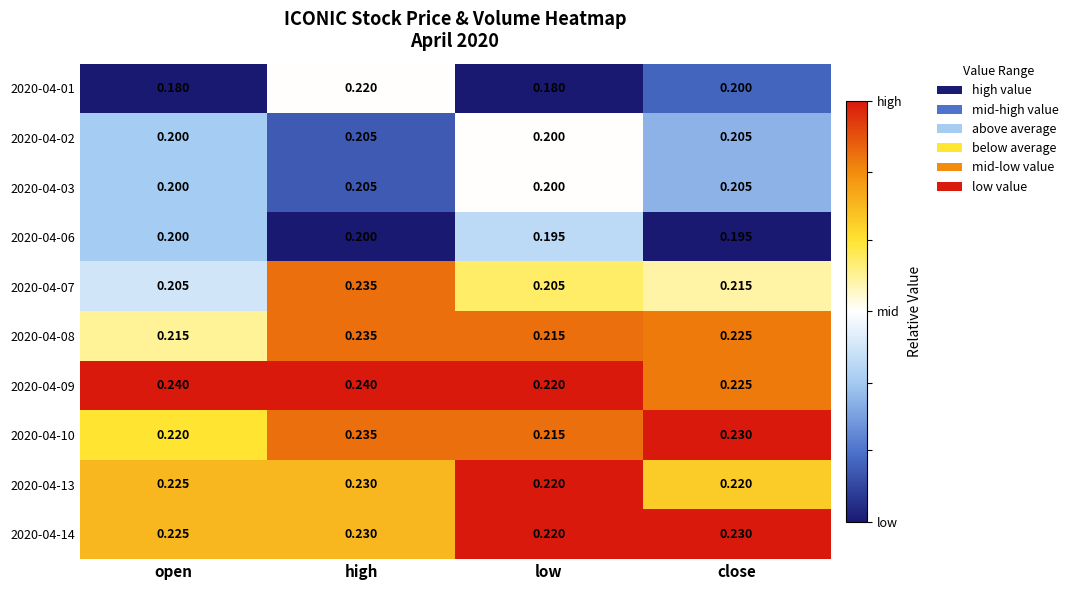

List the labels in order of 2020-04-10 value, smallest first.

low, open, close, high